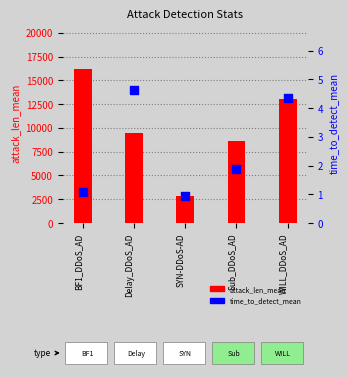

At how many categories does at least one series exceed 9804?

2